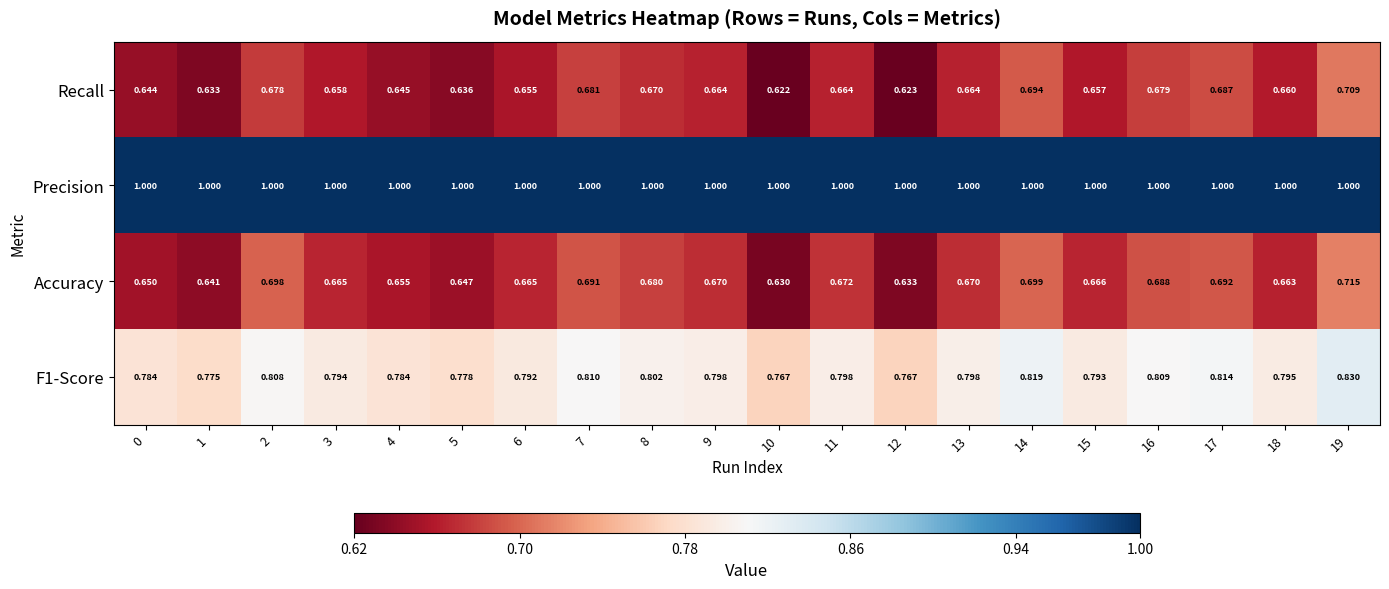

Which series changed the most between 2 and 14?

Recall